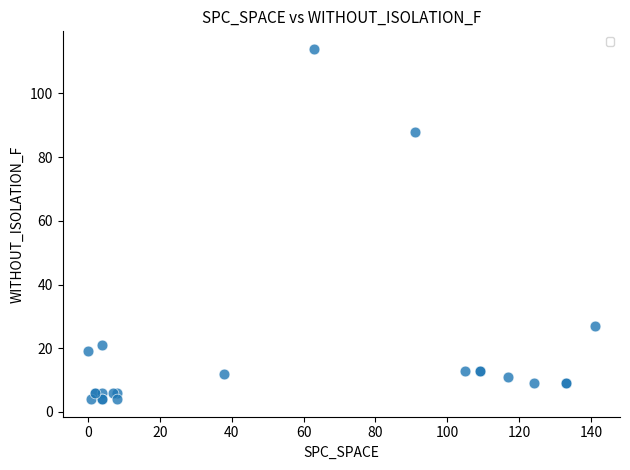

What Y value in the scatter plot is closest to 59?

88